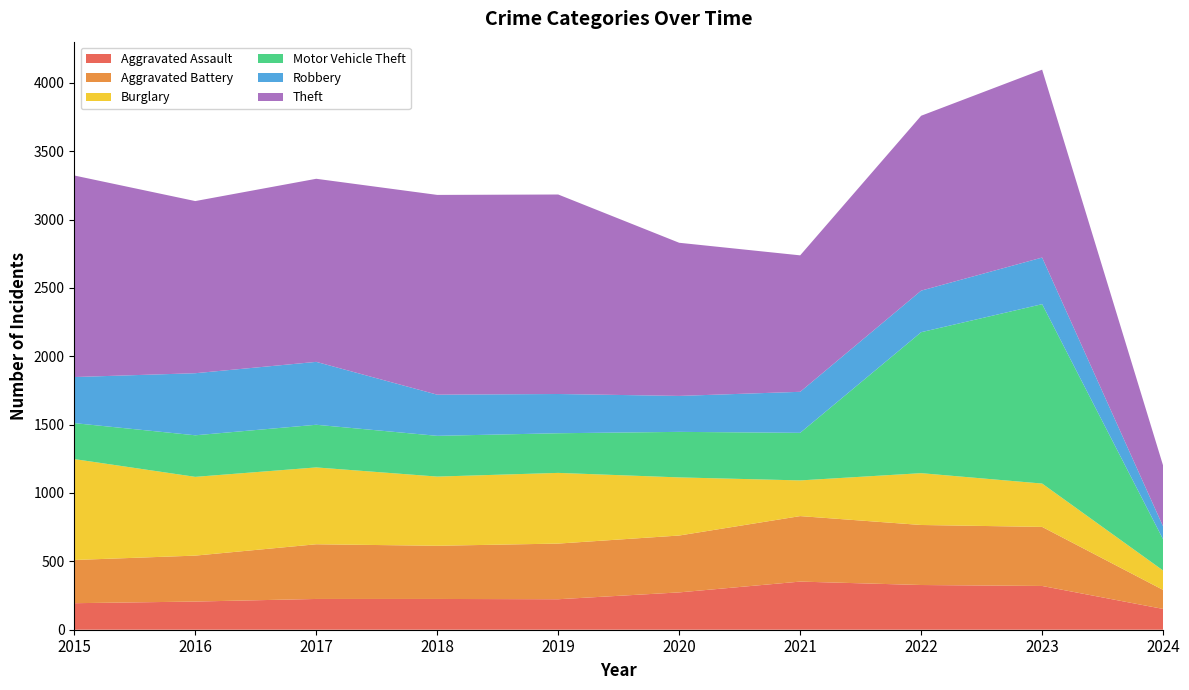

Reading left to right, transcribe all the data shown in this chart.

Aggravated Assault: 2015=194	2016=206	2017=225	2018=225	2019=223	2020=273	2021=352	2022=327	2023=320	2024=152
Aggravated Battery: 2015=316	2016=336	2017=400	2018=389	2019=407	2020=416	2021=479	2022=439	2023=432	2024=139
Burglary: 2015=738	2016=576	2017=562	2018=506	2019=517	2020=425	2021=261	2022=379	2023=317	2024=142
Motor Vehicle Theft: 2015=263	2016=304	2017=312	2018=298	2019=290	2020=333	2021=348	2022=1031	2023=1312	2024=228
Robbery: 2015=337	2016=454	2017=460	2018=301	2019=287	2020=263	2021=300	2022=304	2023=341	2024=94
Theft: 2015=1474	2016=1259	2017=1339	2018=1461	2019=1459	2020=1120	2021=998	2022=1279	2023=1374	2024=445